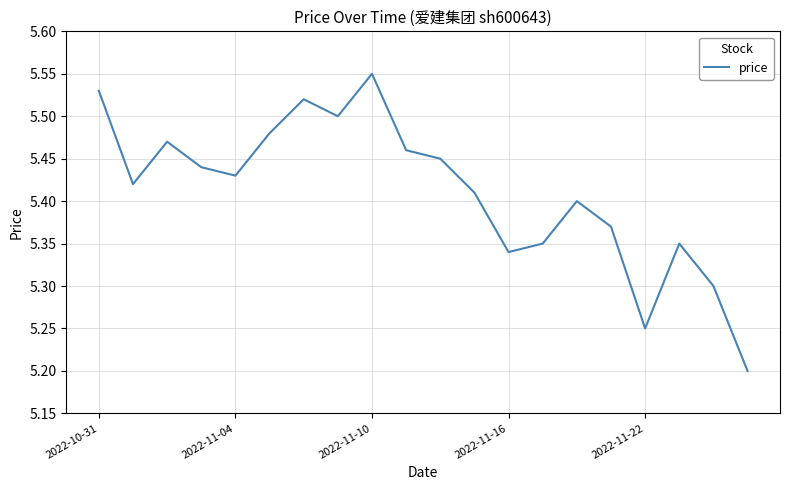

Is it true that the value at 2022-11-04 is 9.0?

False